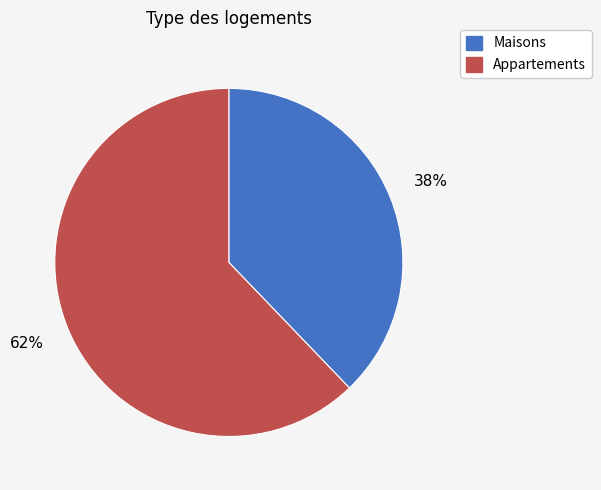

To the nearest percent, what percentage of the pie is Appartements?

62%